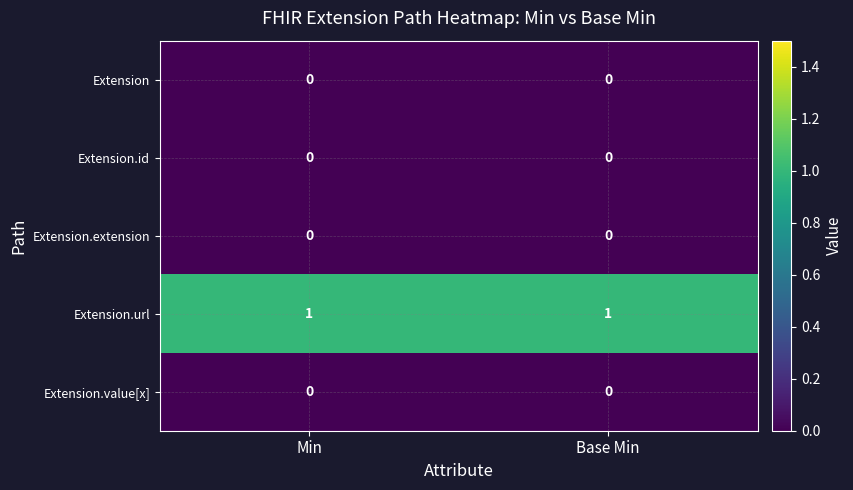

What is the total value across all series at Base Min?

1